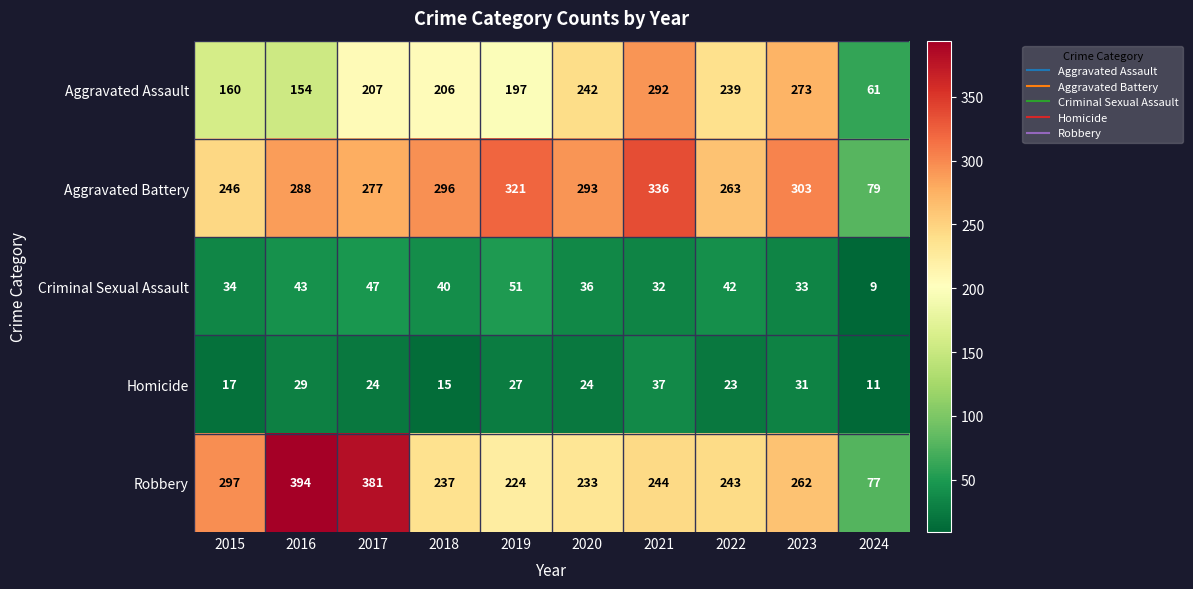

Is it true that Criminal Sexual Assault equals 51 at 2015?

False